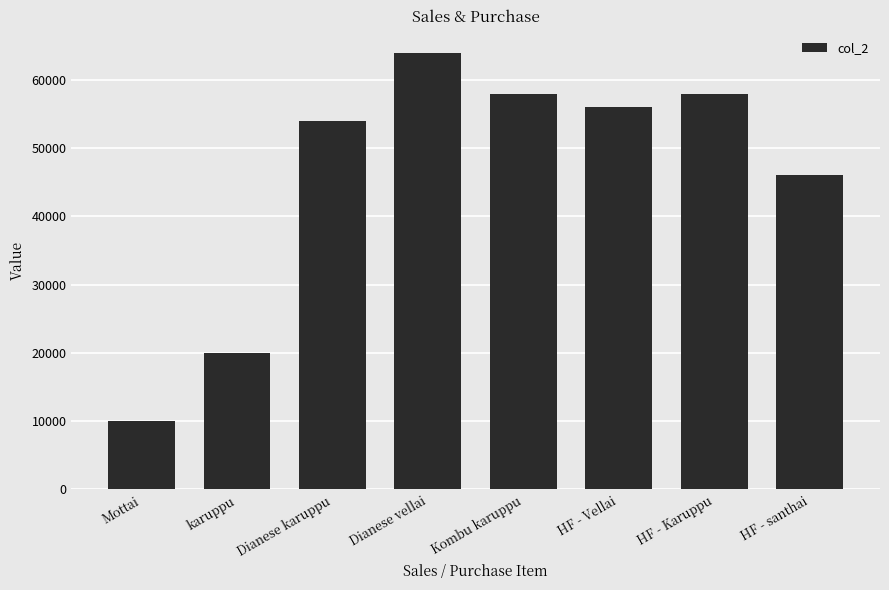

Approximately how many times larger is the value at Dianese karuppu compared to Dianese vellai?

0.8